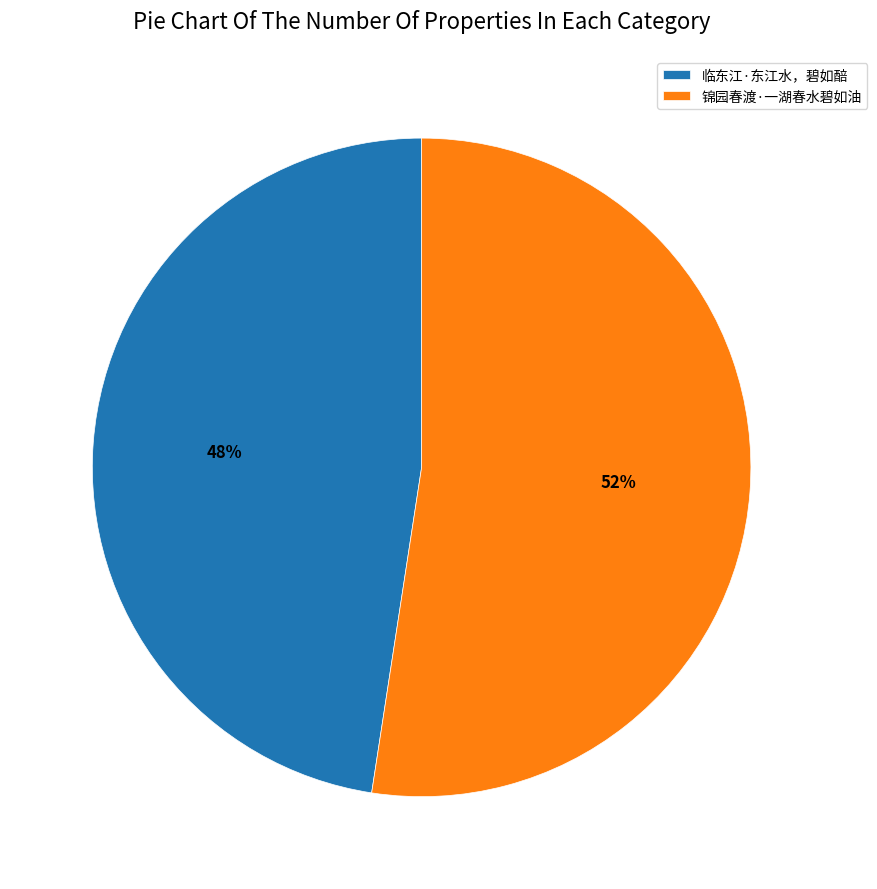

Rank the categories by value from lowest to highest.

临东江·东江水，碧如醅, 锦园春渡·一湖春水碧如油